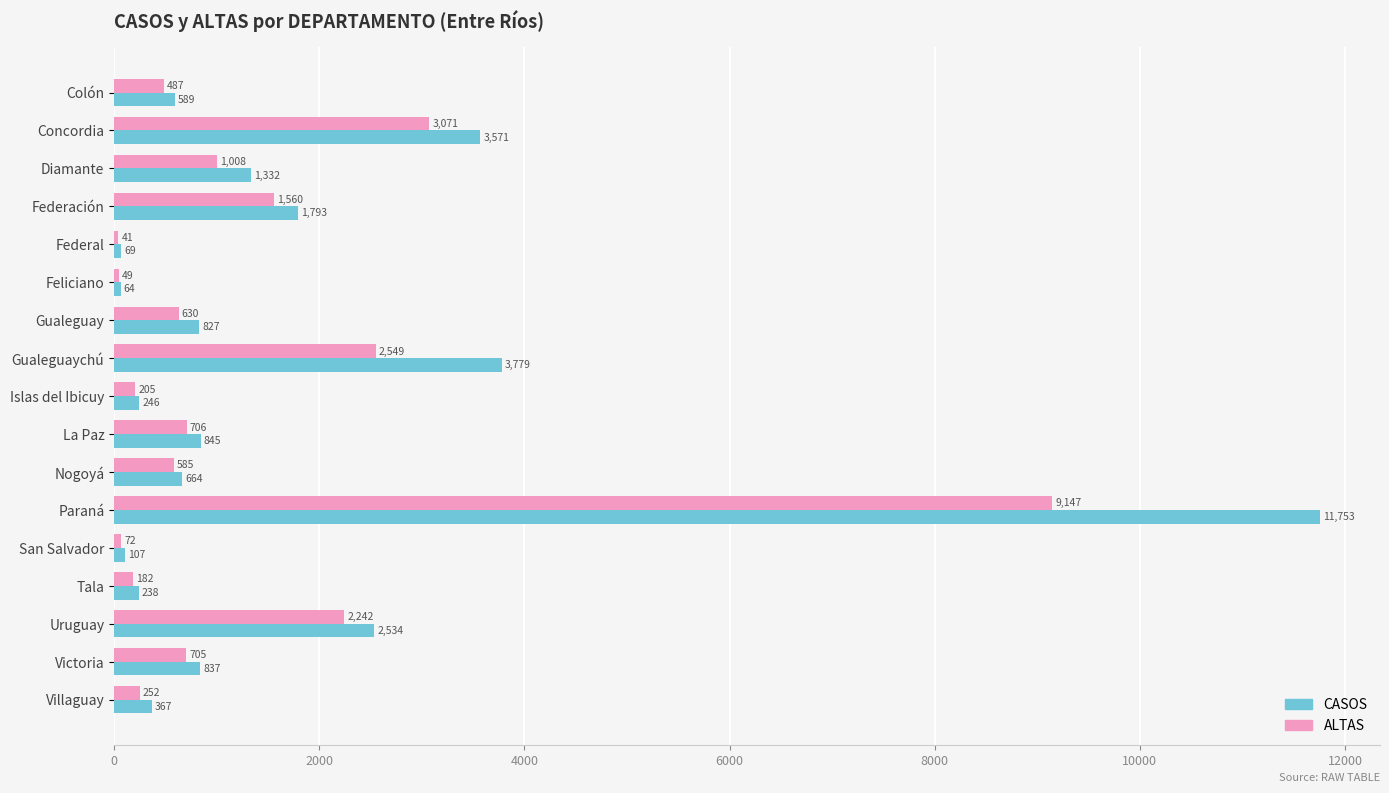

At which label is CASOS closest to 5908?

Gualeguaychú